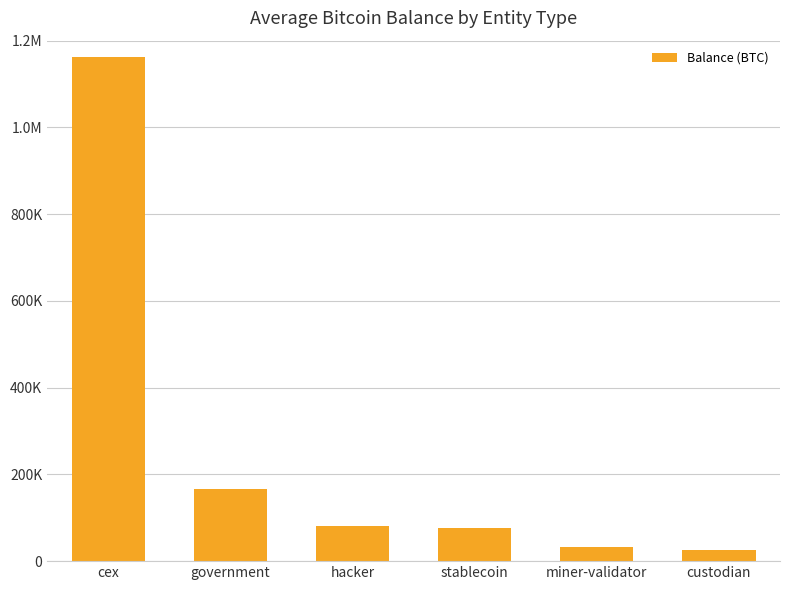

Are the bars horizontal?

No